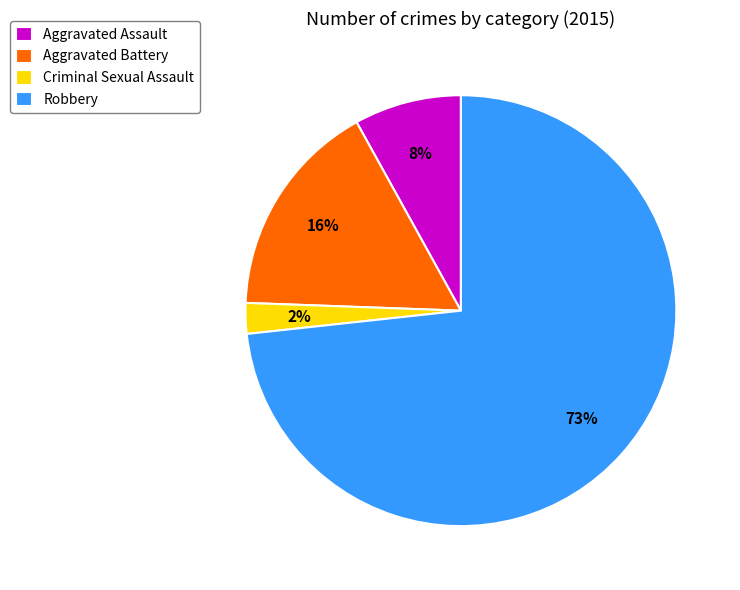

Does any single category account for the majority?

Yes